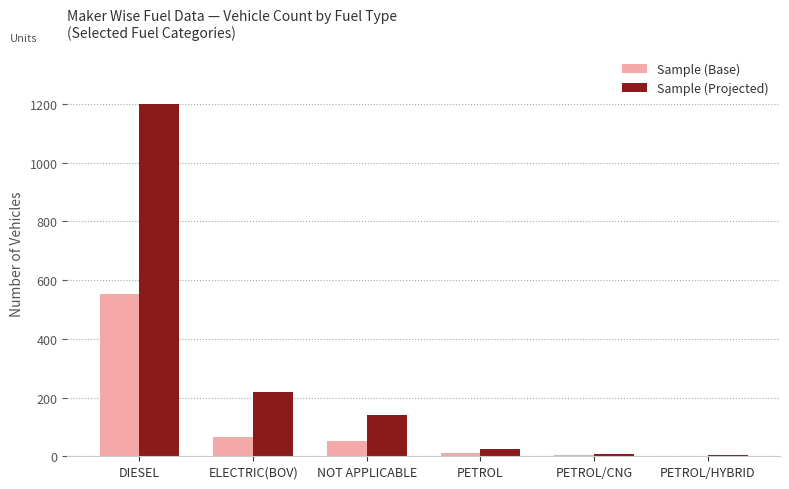

What is the difference between the Sample (Base) values at NOT APPLICABLE and PETROL/HYBRID?

50